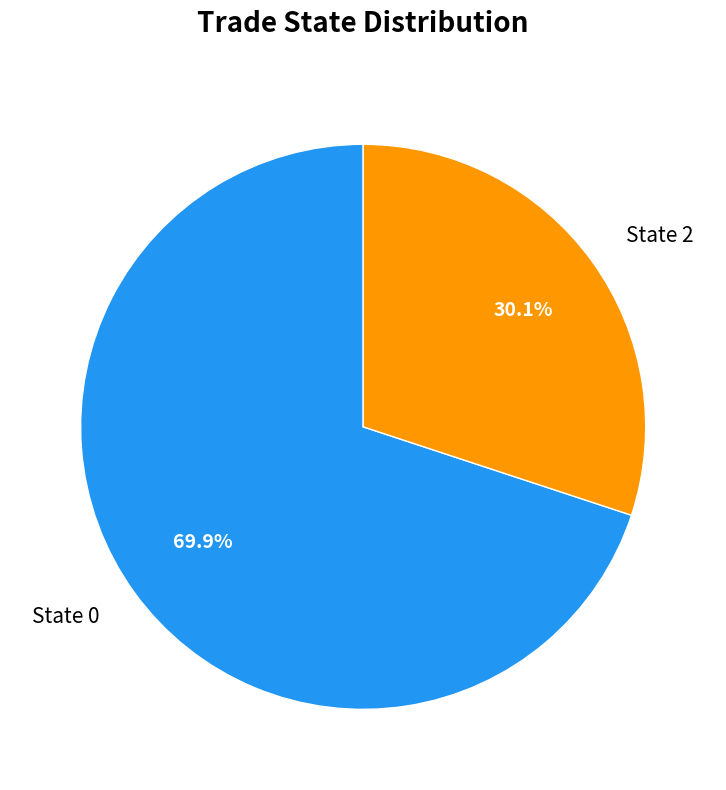

Which category has the biggest portion of the pie?

State 0